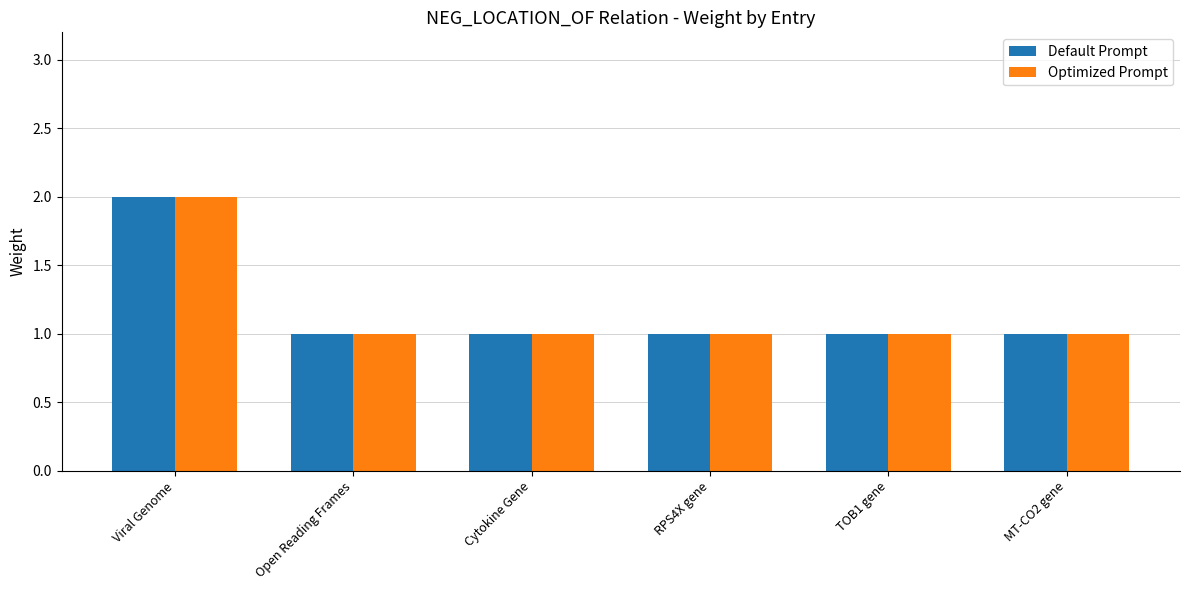

Reading right to left, what are all the values shown in this chart?

Default Prompt: MT-CO2 gene=1	TOB1 gene=1	RPS4X gene=1	Cytokine Gene=1	Open Reading Frames=1	Viral Genome=2
Optimized Prompt: MT-CO2 gene=1	TOB1 gene=1	RPS4X gene=1	Cytokine Gene=1	Open Reading Frames=1	Viral Genome=2